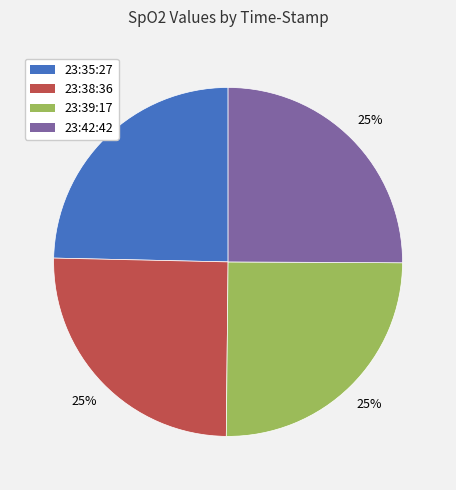

Approximately how many times larger is the value at 23:39:17 compared to 23:38:36?

1.0